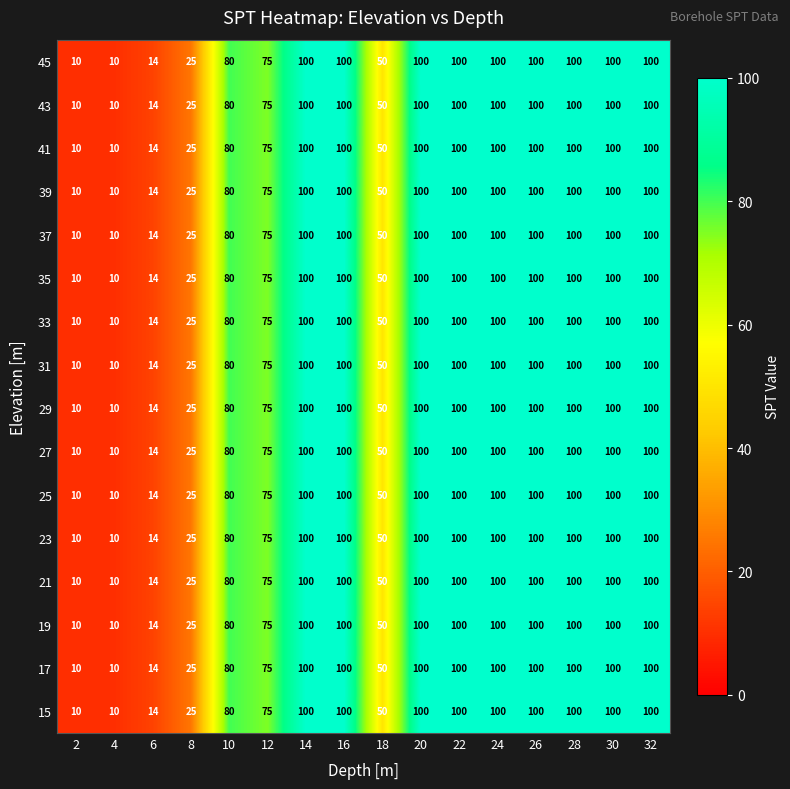

What is the sum of all 15 values?

1164